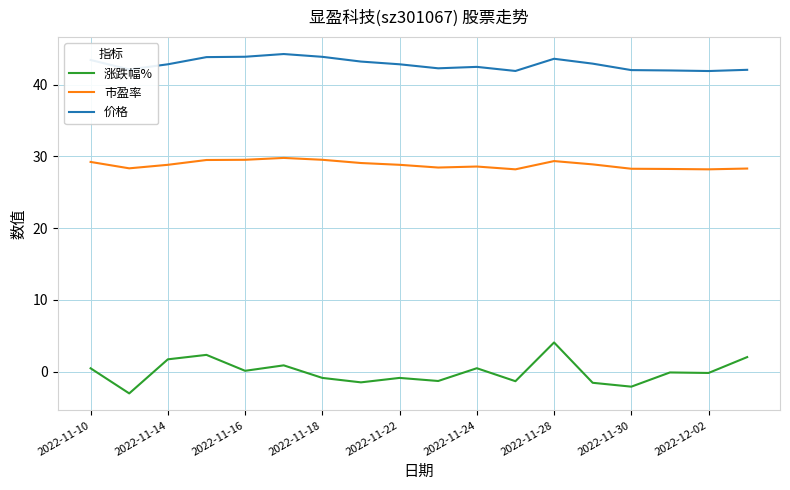

True or false: 涨跌幅% and 价格 intersect in this chart.

False